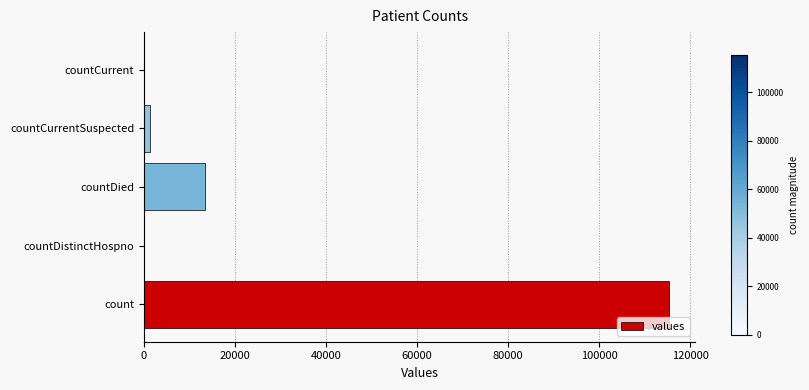

Between count and countCurrentSuspected, which is larger?

count